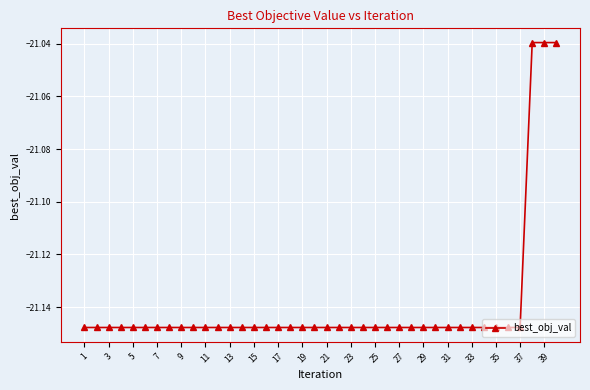

What is the sum of the values at 27 and 29?

-42.3